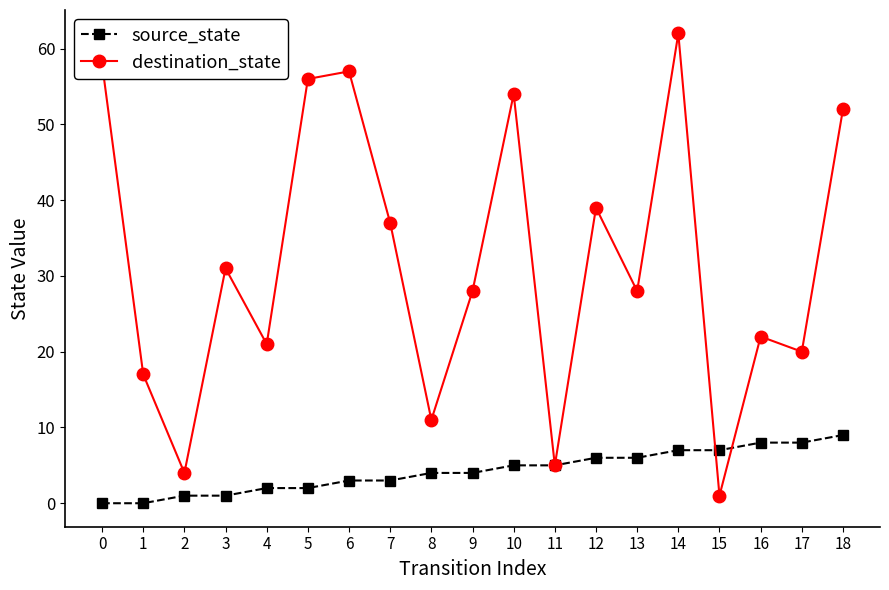

Reading right to left, extract all data points from this chart.

source_state: 9	8	8	7	7	6	6	5	5	4	4	3	3	2	2	1	1	0	0
destination_state: 52	20	22	1	62	28	39	5	54	28	11	37	57	56	21	31	4	17	58